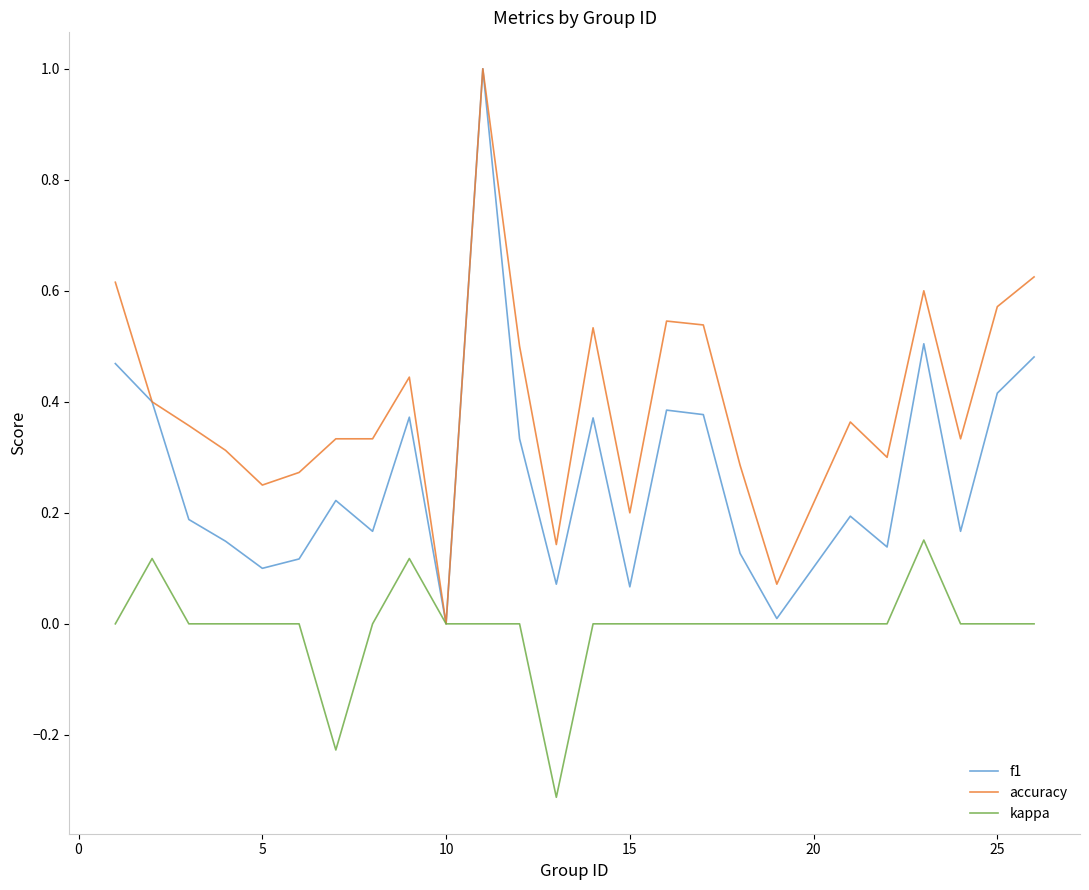

List the series in order of their overall mean, highest first.

accuracy, f1, kappa